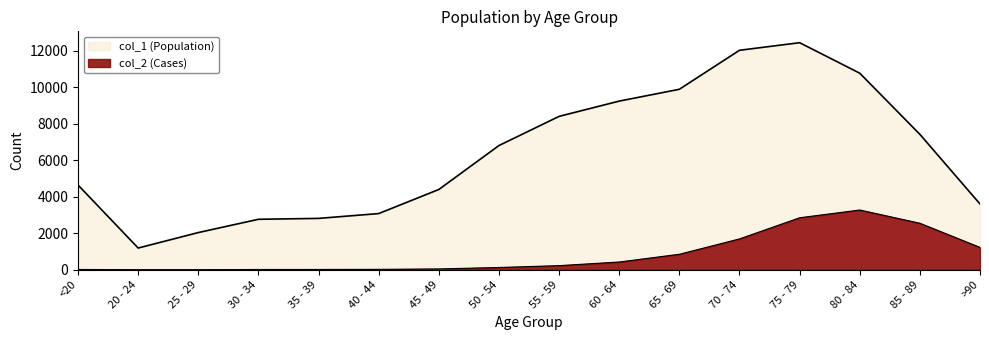

What are all the series names shown in the legend?

col_1, col_2